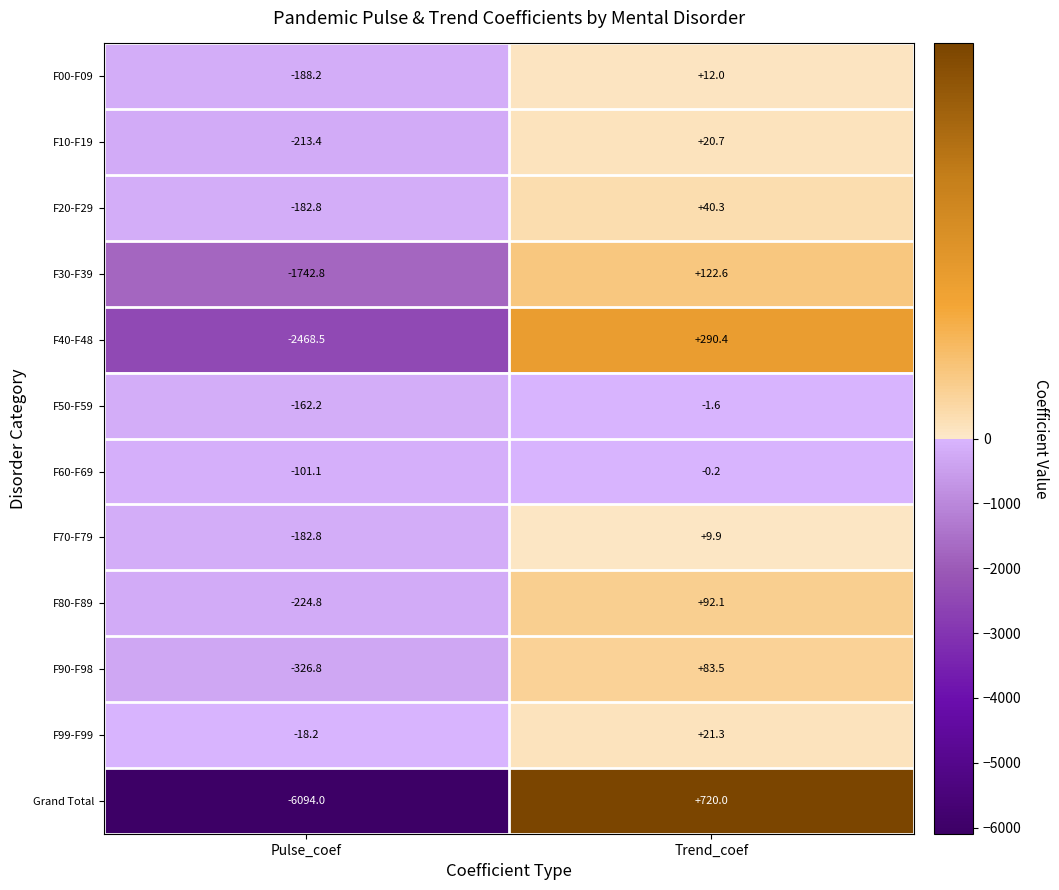

What is the minimum value for F50-F59?

-162.2